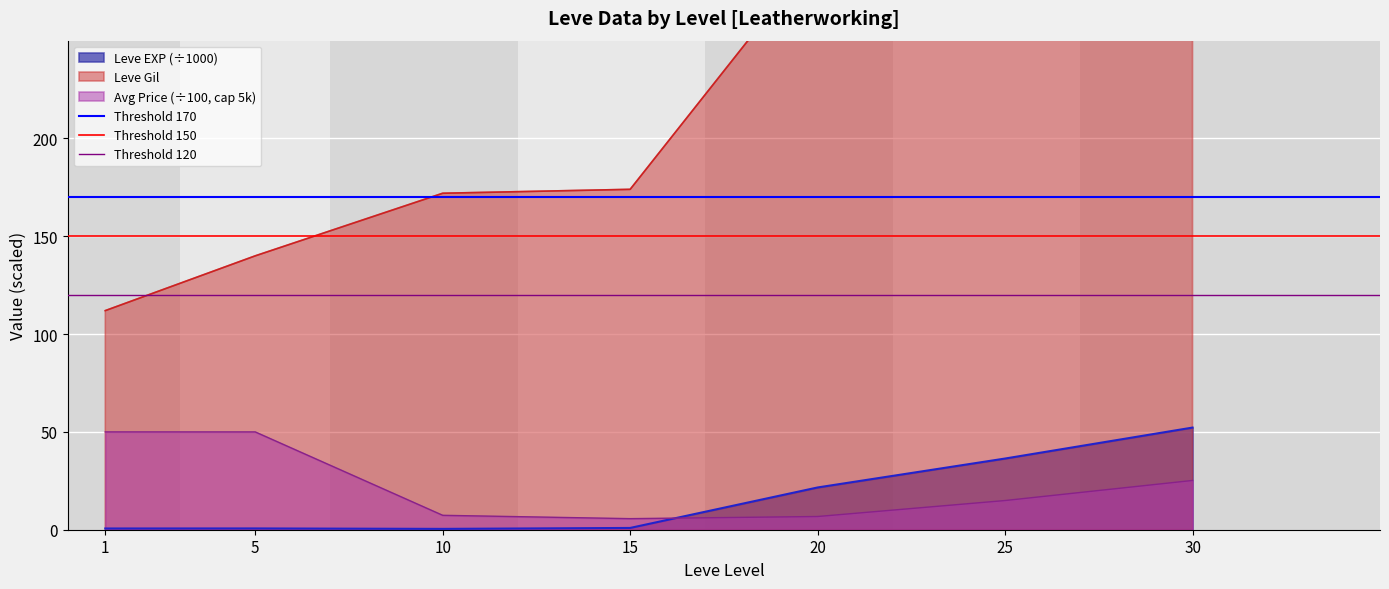

List the series in order of their peak value, lowest first.

Threshold 120, Threshold 150, Threshold 170